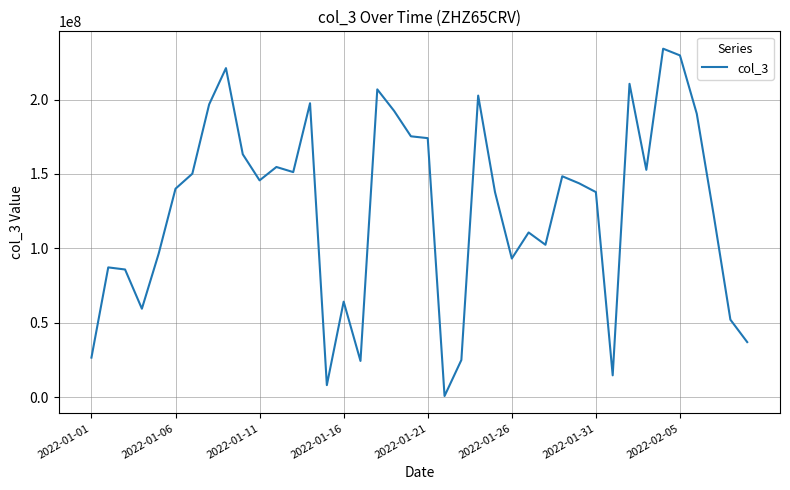

What is the greatest value displayed?

234122360